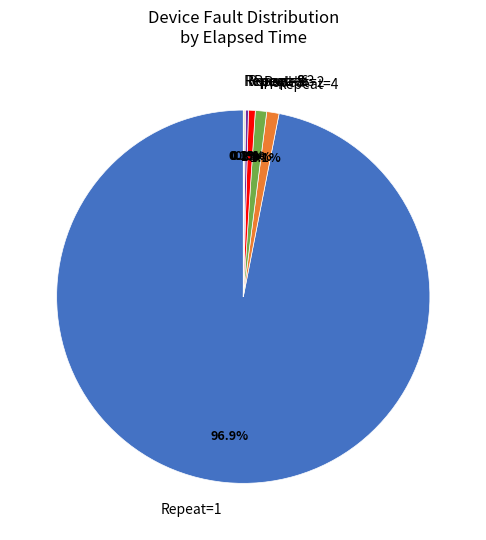

Does any single category account for the majority?

Yes